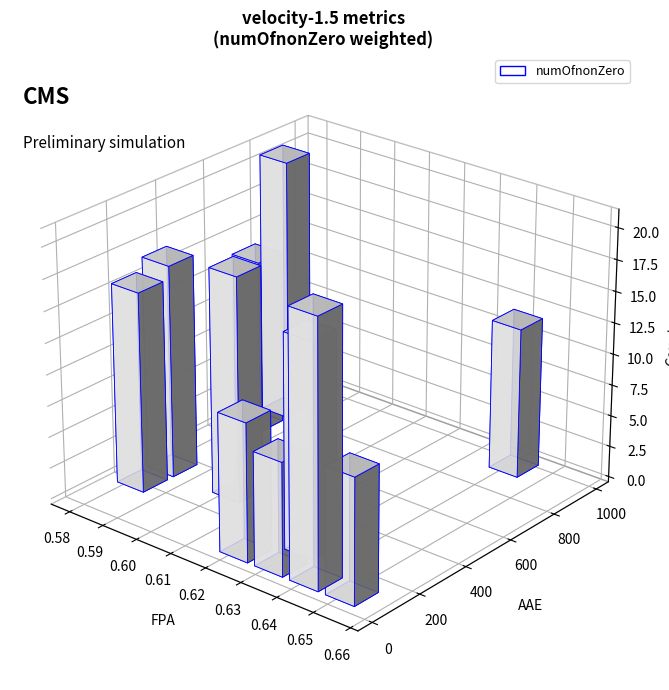

What is the average value of the FPA series?

0.6